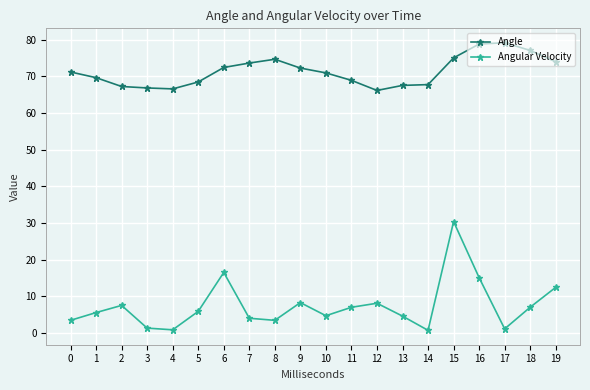

At which category is the sum across all series the highest?

15